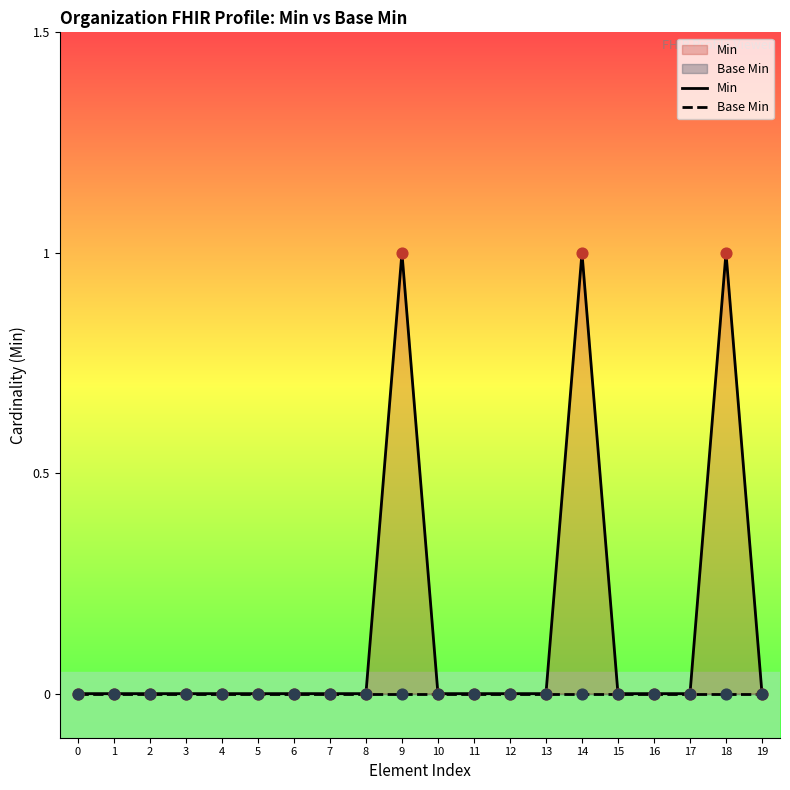

Which series has the largest total across all categories?

Min